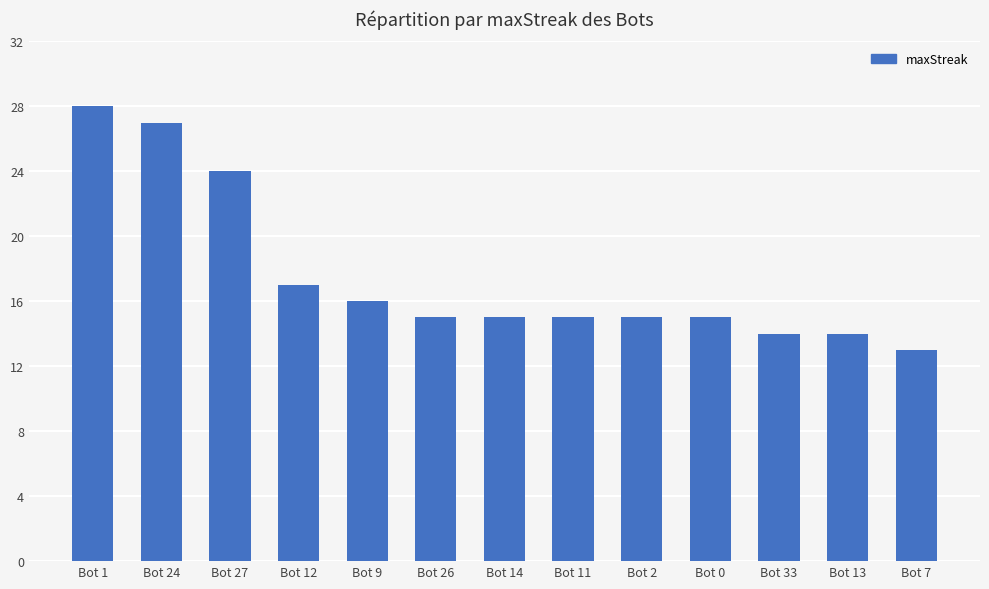

How many data points does each series have?

13